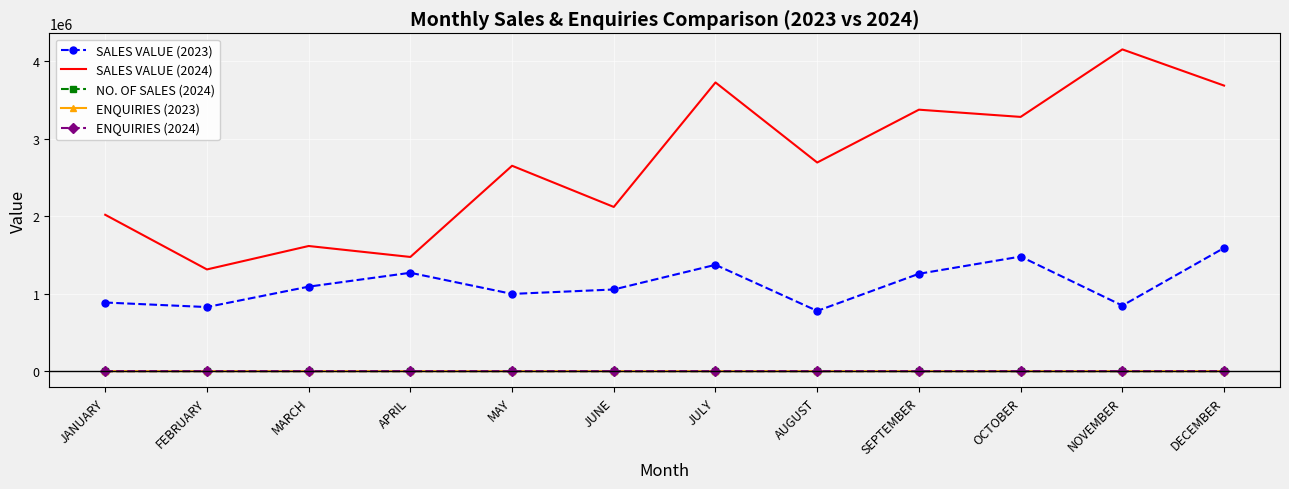

What is the spread (max minus min) of values at JANUARY?

2018774.5